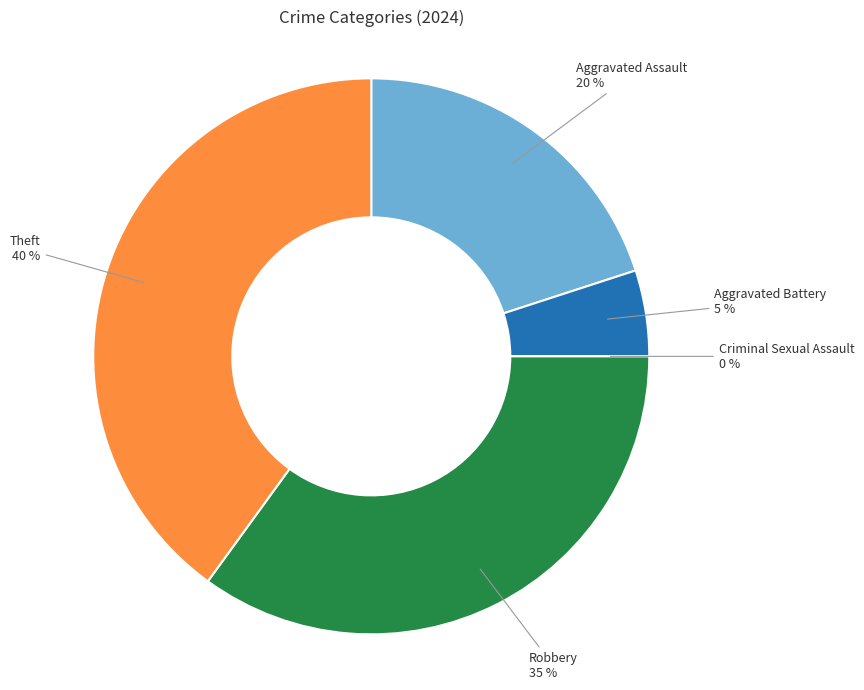

What percentage is NOT represented by Aggravated Assault?

80.0%